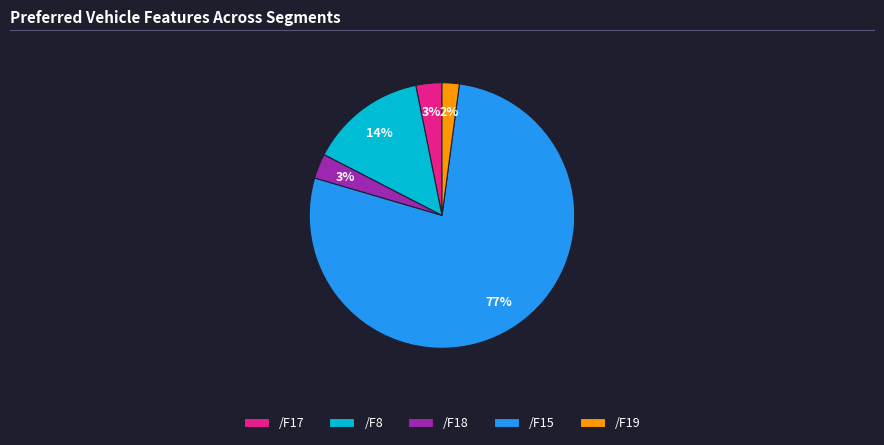

To the nearest percent, what is the average slice percentage?

20%